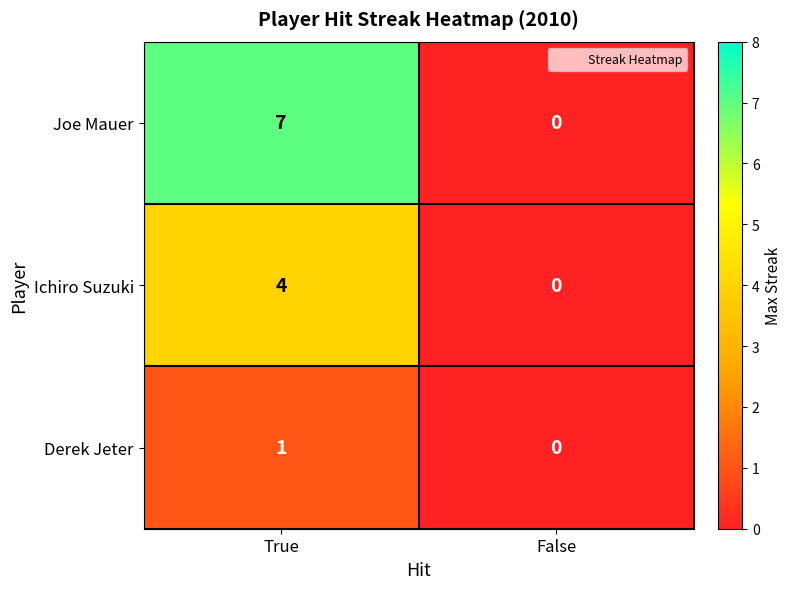

Which series has the largest total across all categories?

Joe Mauer